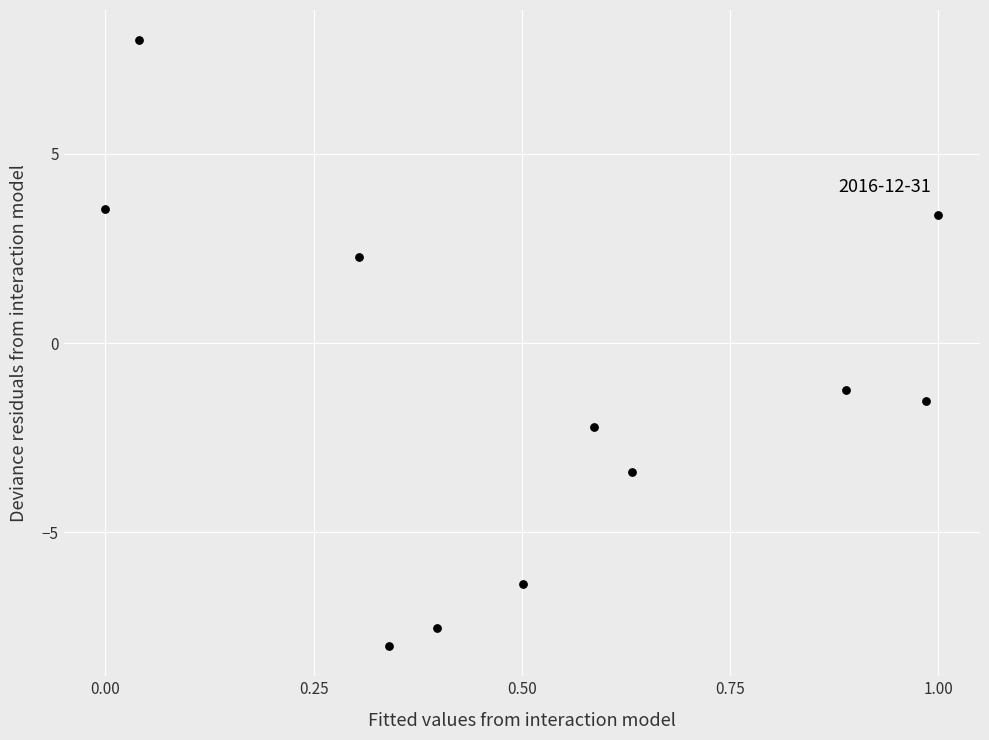

What Y value in the scatter plot is closest to 0?

-1.2